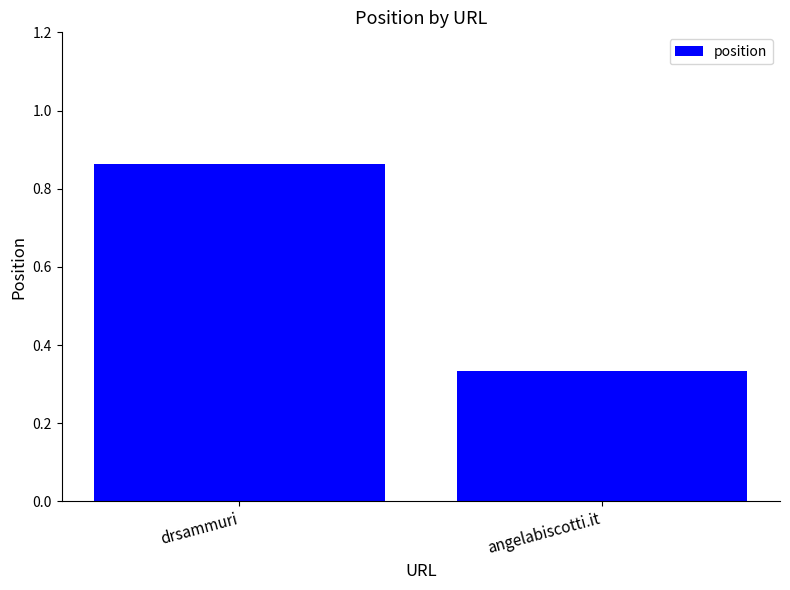

Between drsammuri and angelabiscotti.it, which is larger?

drsammuri